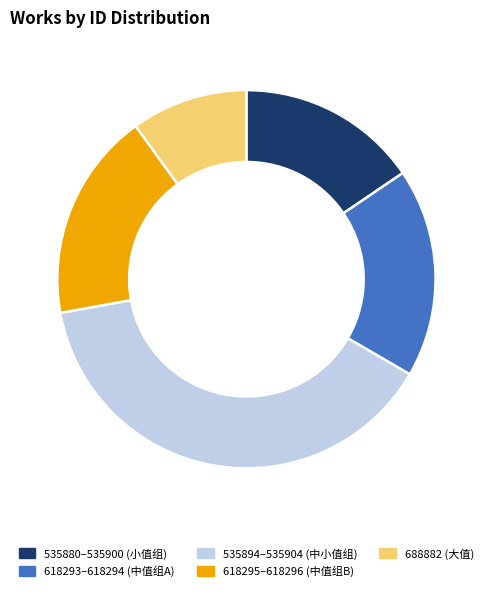

True or false: 618293–618294 (中值组A) accounts for 18% of the total.

True